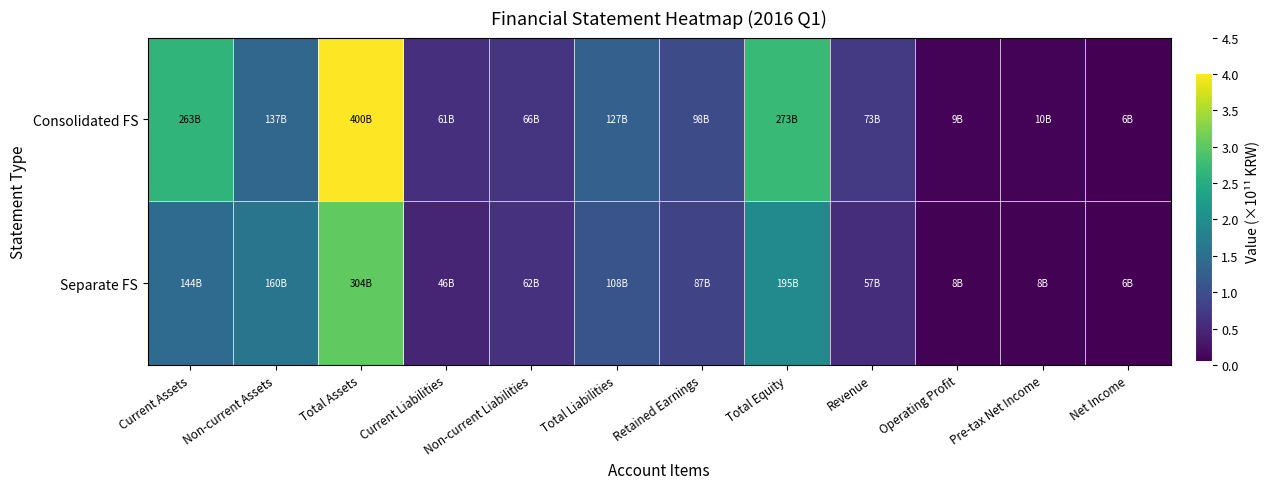

At which category does the chart reach its minimum across all series?

Net Income